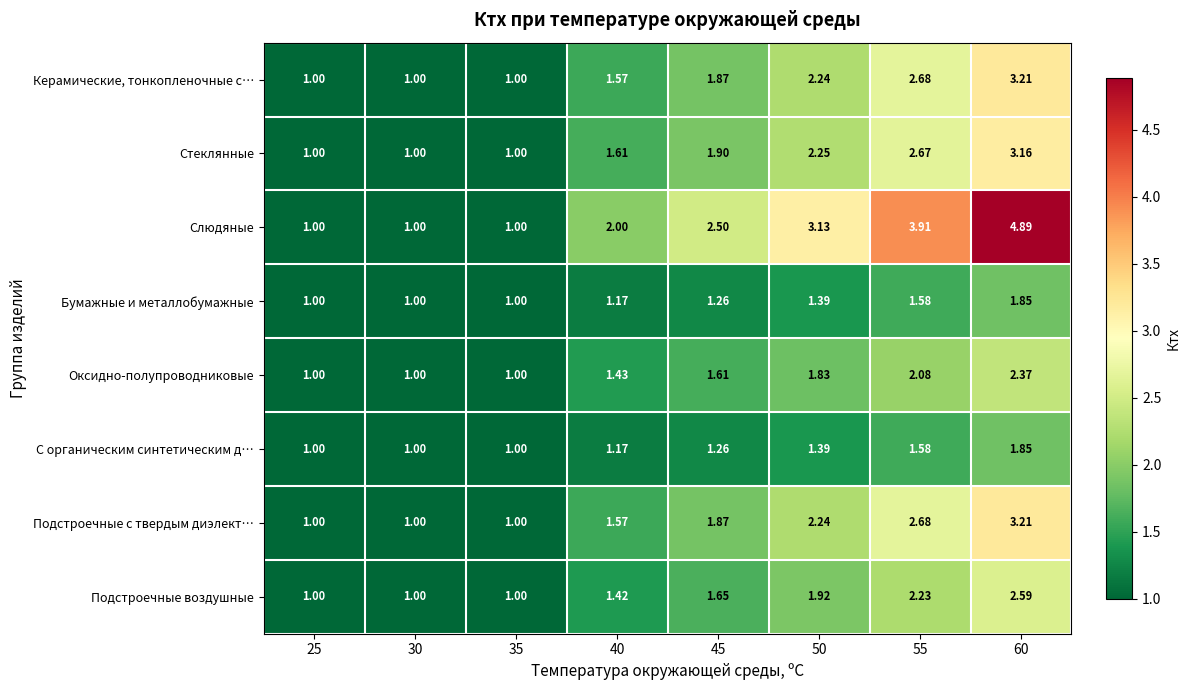

At which category does the chart reach its peak across all series?

60